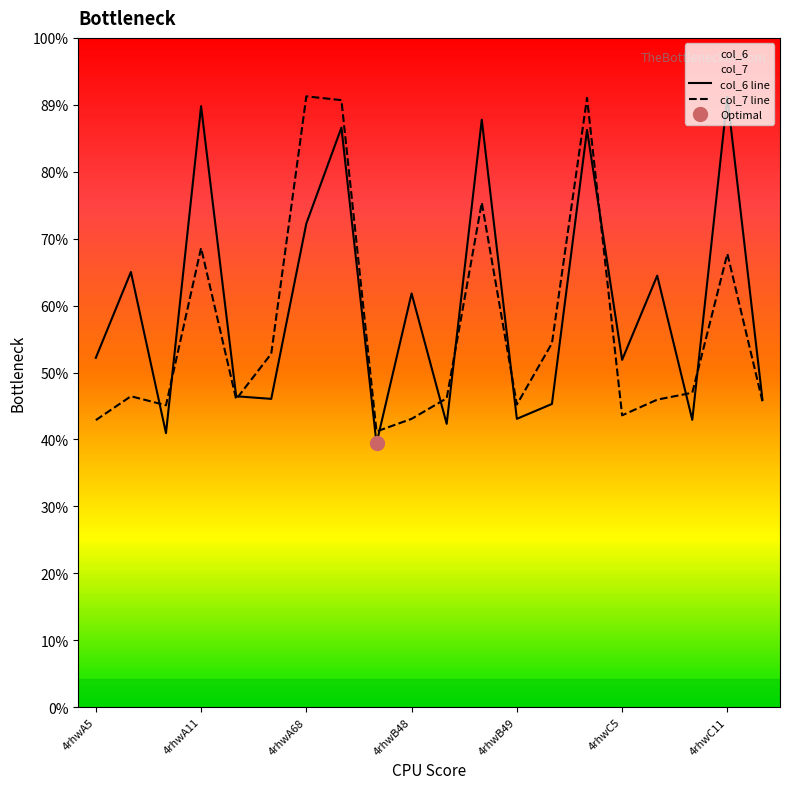

What are all the series names shown in the legend?

col_6, col_7